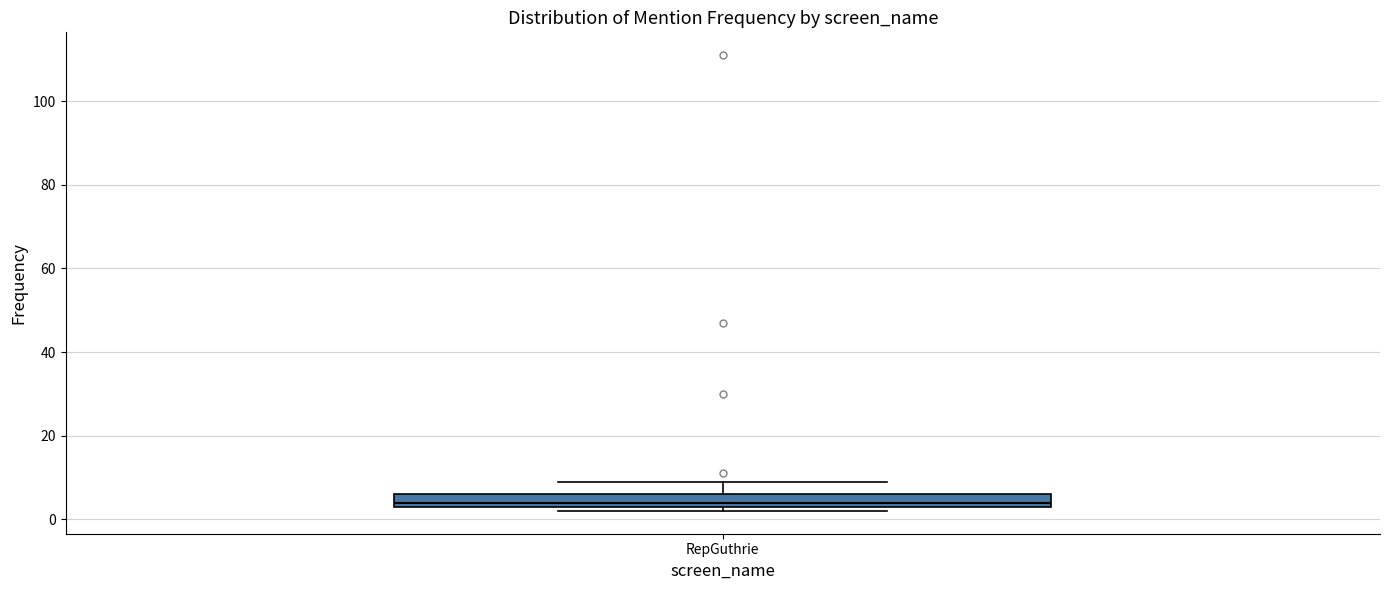

Transcribe this box plot: give where the median line is, the range the box spans, and where the two whiskers end, as read against the y-axis. The values are not printed on the chart, so give them approximately, as read against the axis.

median 4 (just above the box's lower edge), box 4 to 6, whiskers 2 to 10